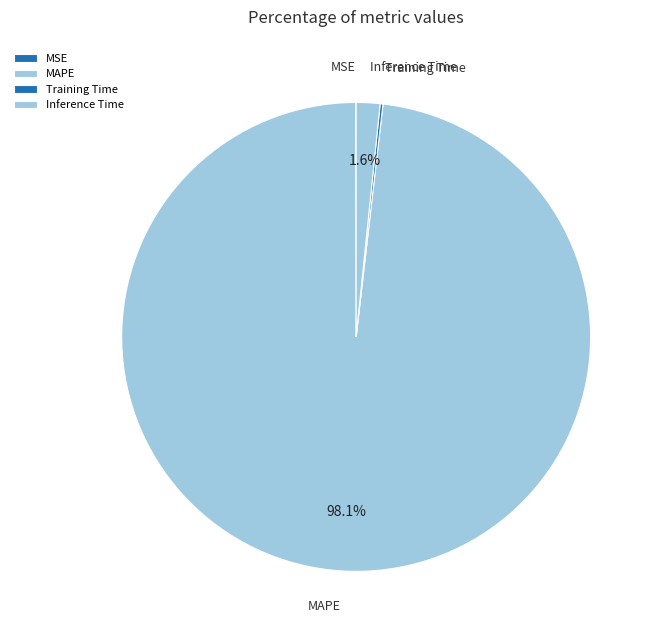

Combined, what portion of the pie is MAPE and Inference Time?

99.8%